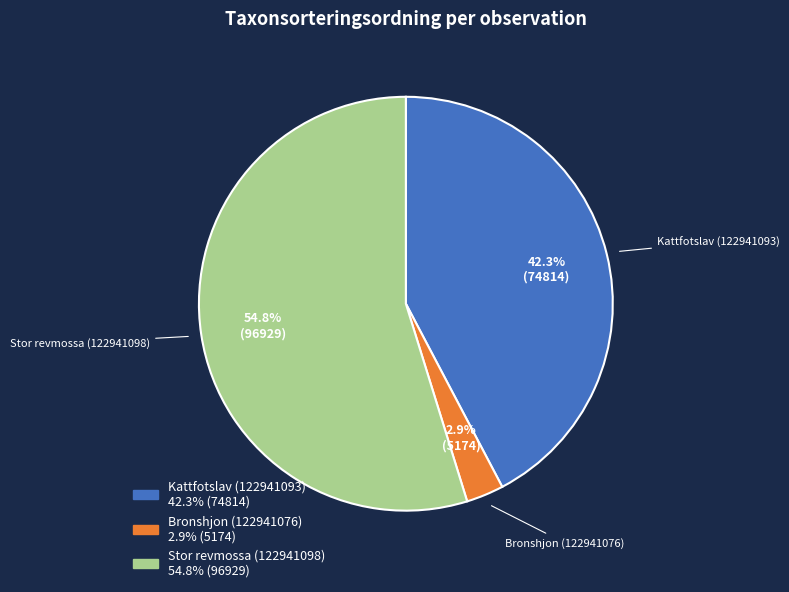

Is it true that Stor revmossa (122941098) is 41% of the pie?

False